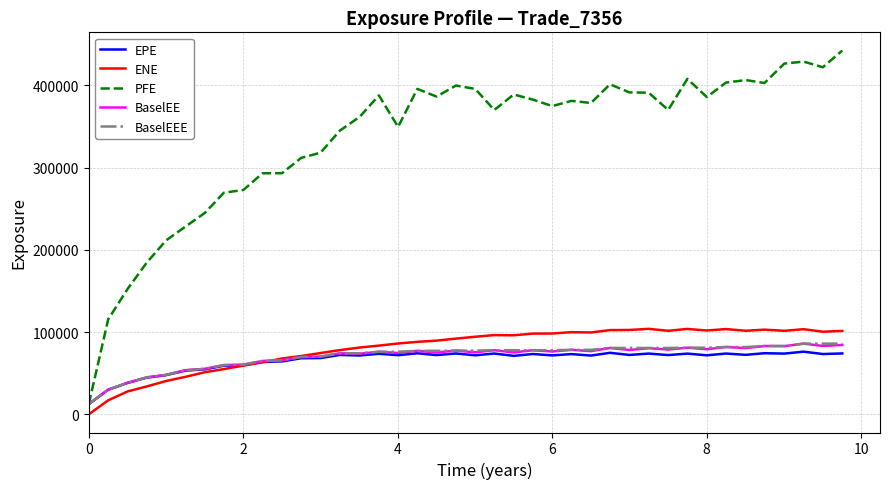

What is the lowest value of the BaselEE series?

12416.1